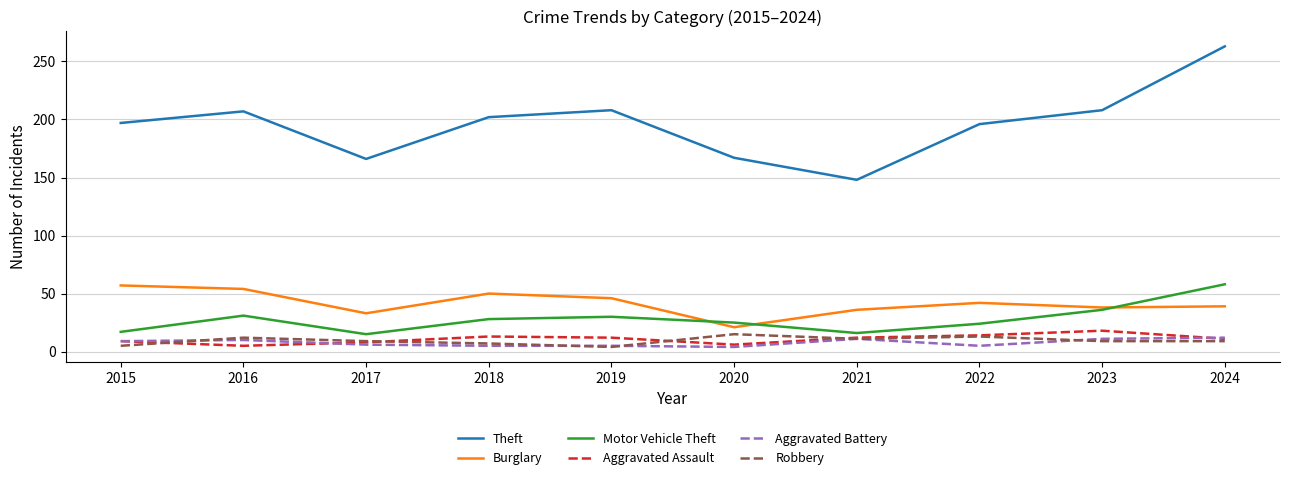

What is the difference between the Aggravated Battery values at 2020 and 2023?

7